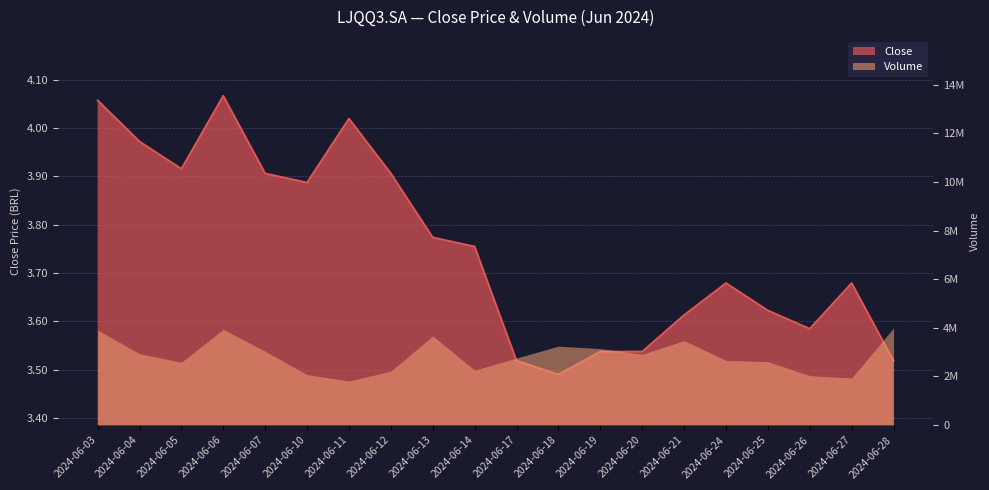

What is the average value?

3.8